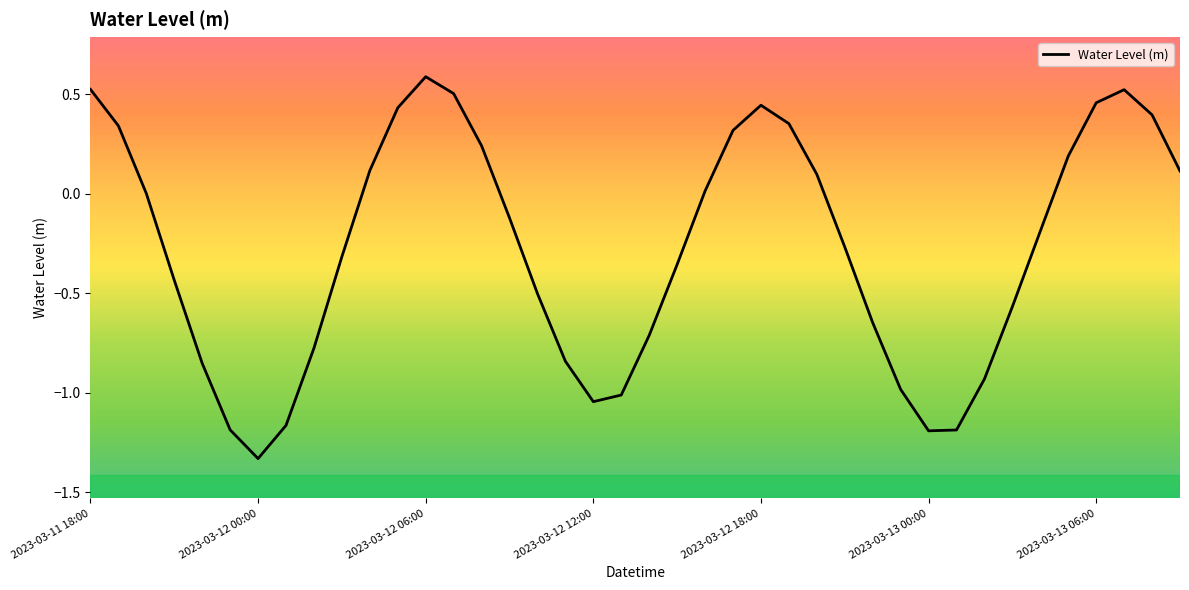

What is the difference between the maximum and minimum values?

1.9